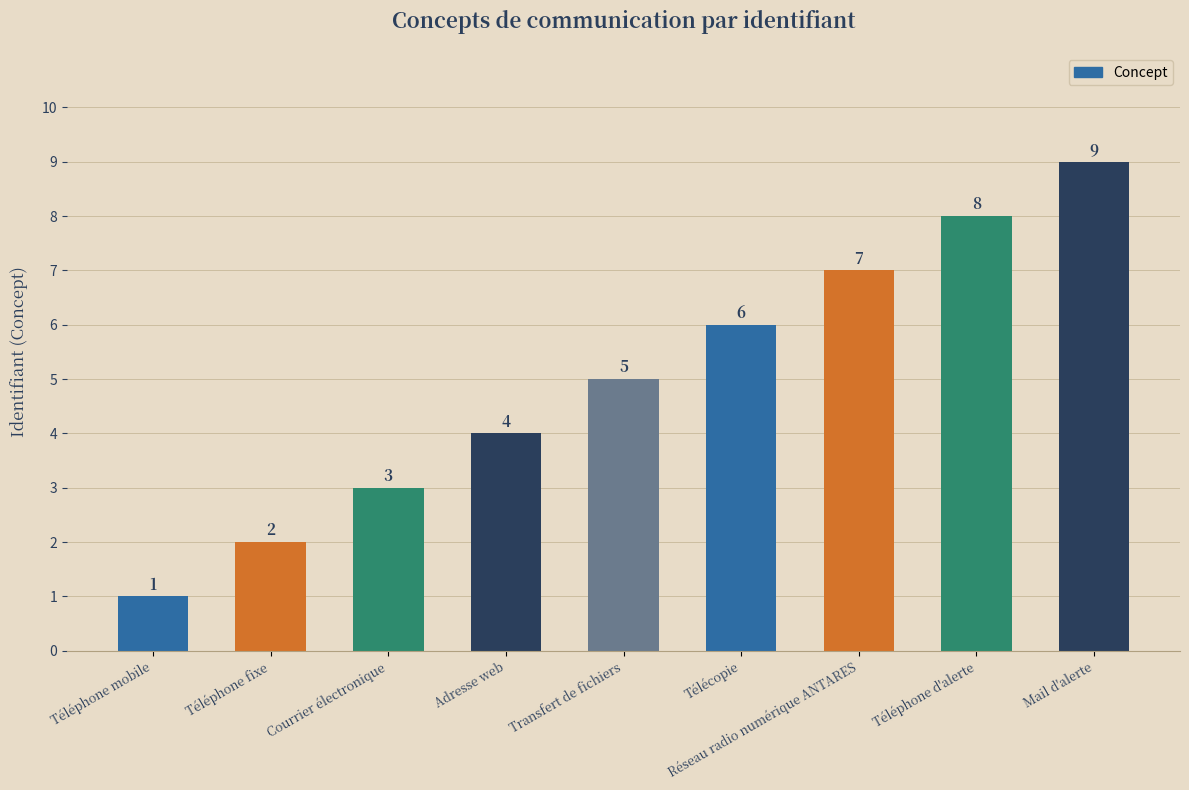

What is the approximate value at Réseau radio numérique ANTARES?

7